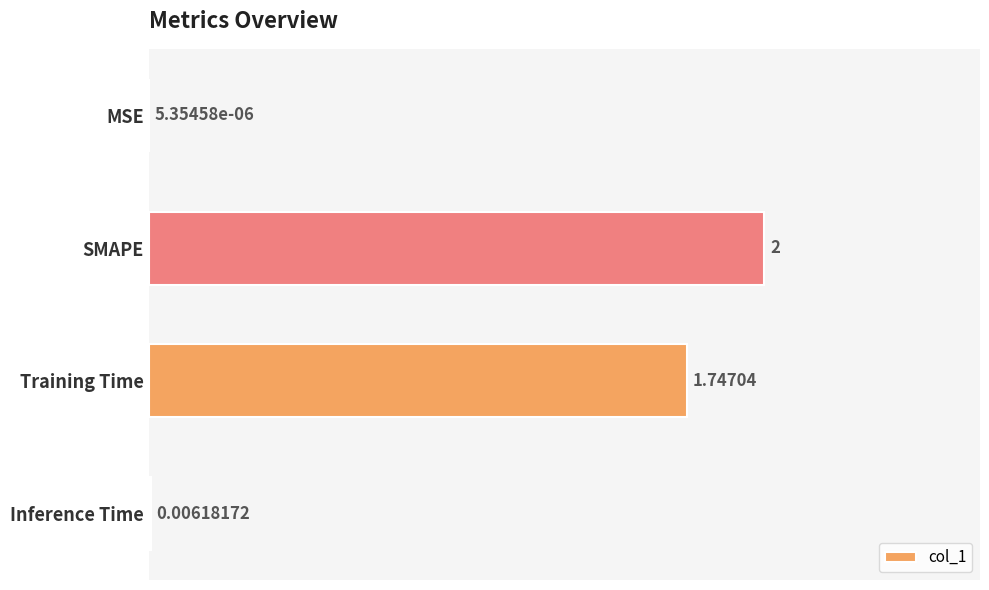

Between SMAPE and Inference Time, which is larger?

SMAPE